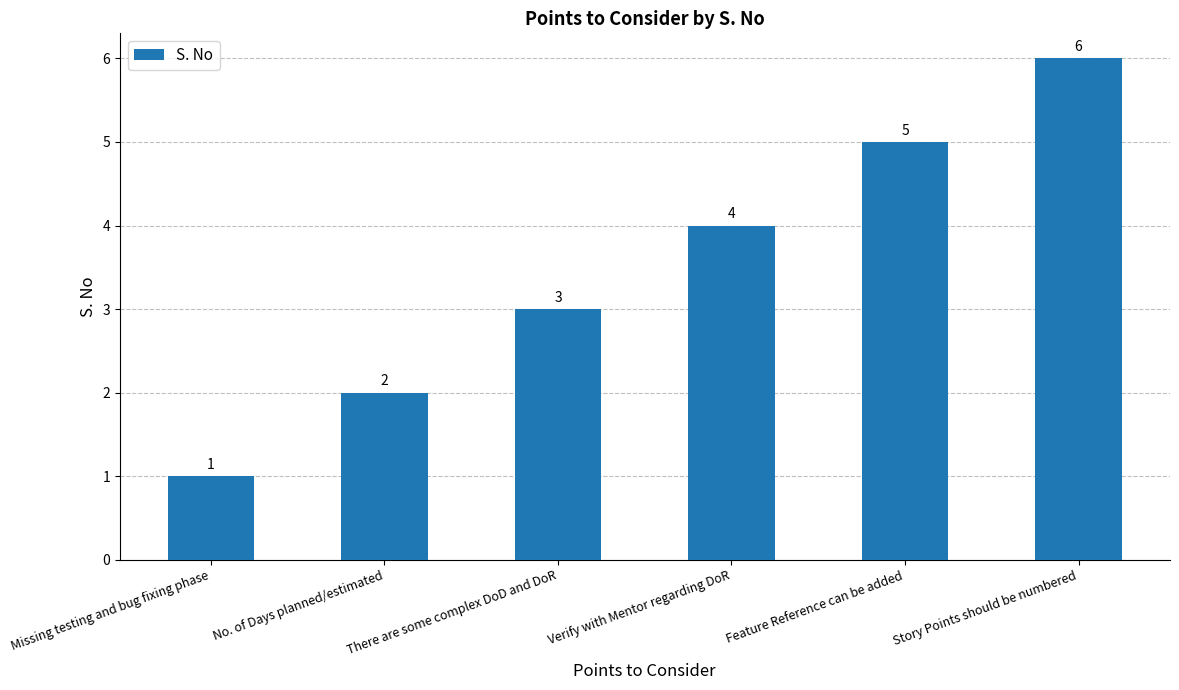

At which category does the chart reach its minimum across all series?

Missing testing and bug fixing phase